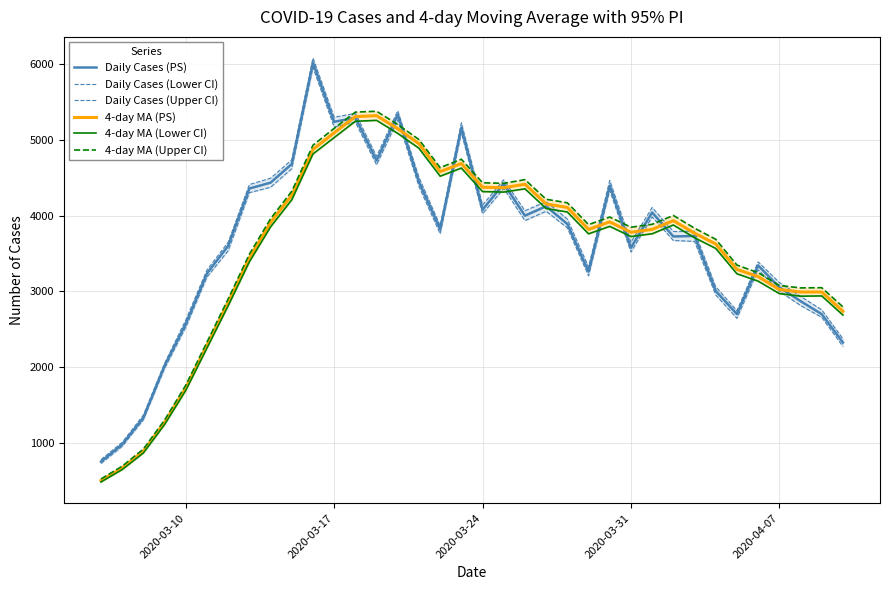

What is the minimum value for 4-day MA (PS)?

507